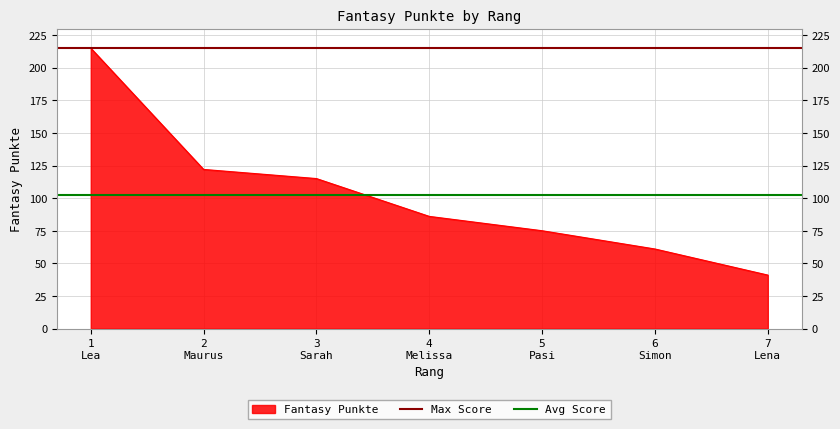

What is the lowest value of the Avg Score series?

102.1